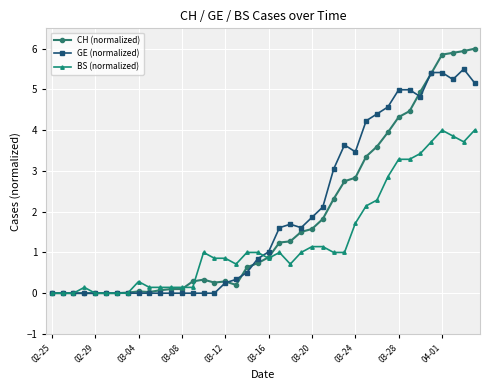

True or false: BS (normalized) has more than 0 interior local peaks.

True